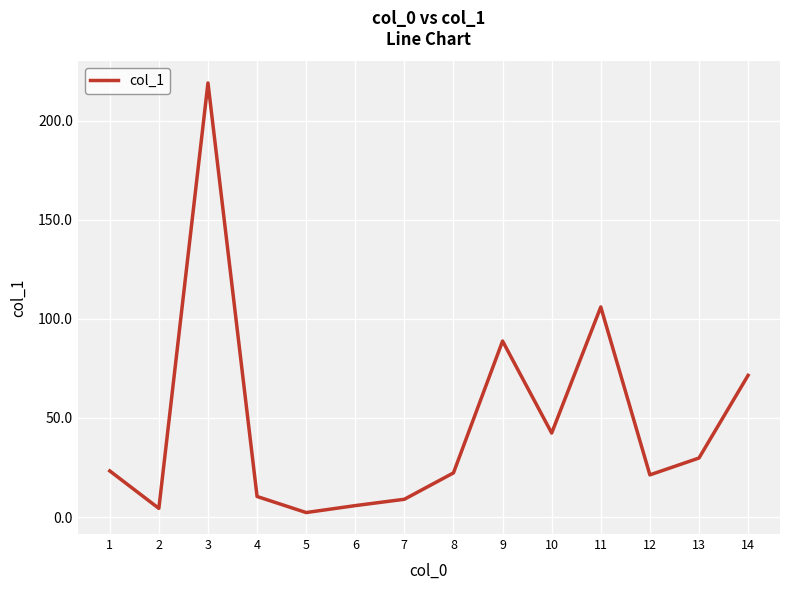

What is the greatest value displayed?

219.0